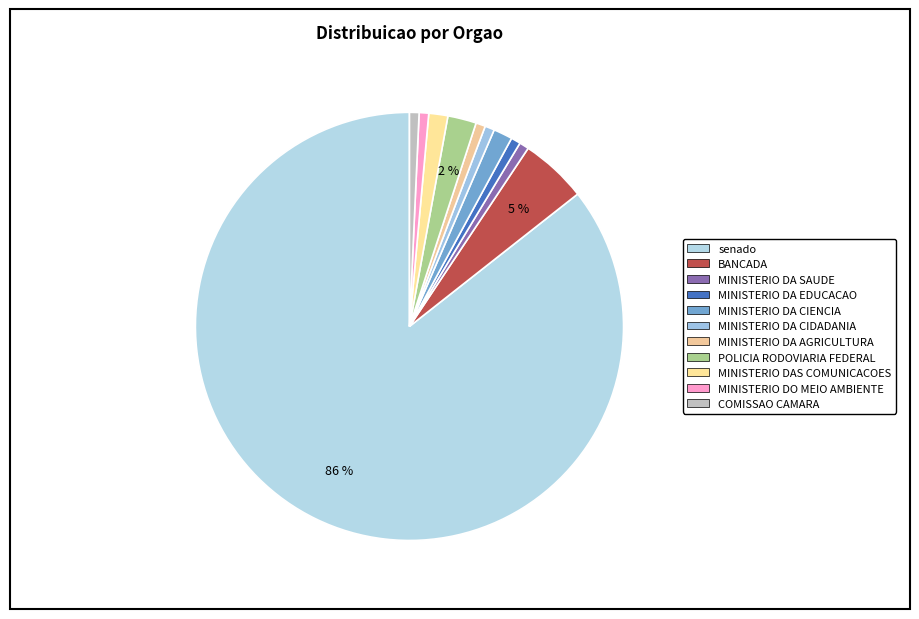

To the nearest percent, what is the average slice percentage?

9%